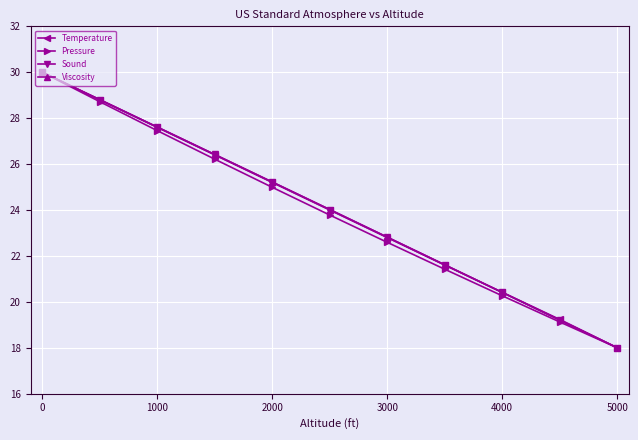

What is the value of the Temperature point at the 7th from the left?

22.8